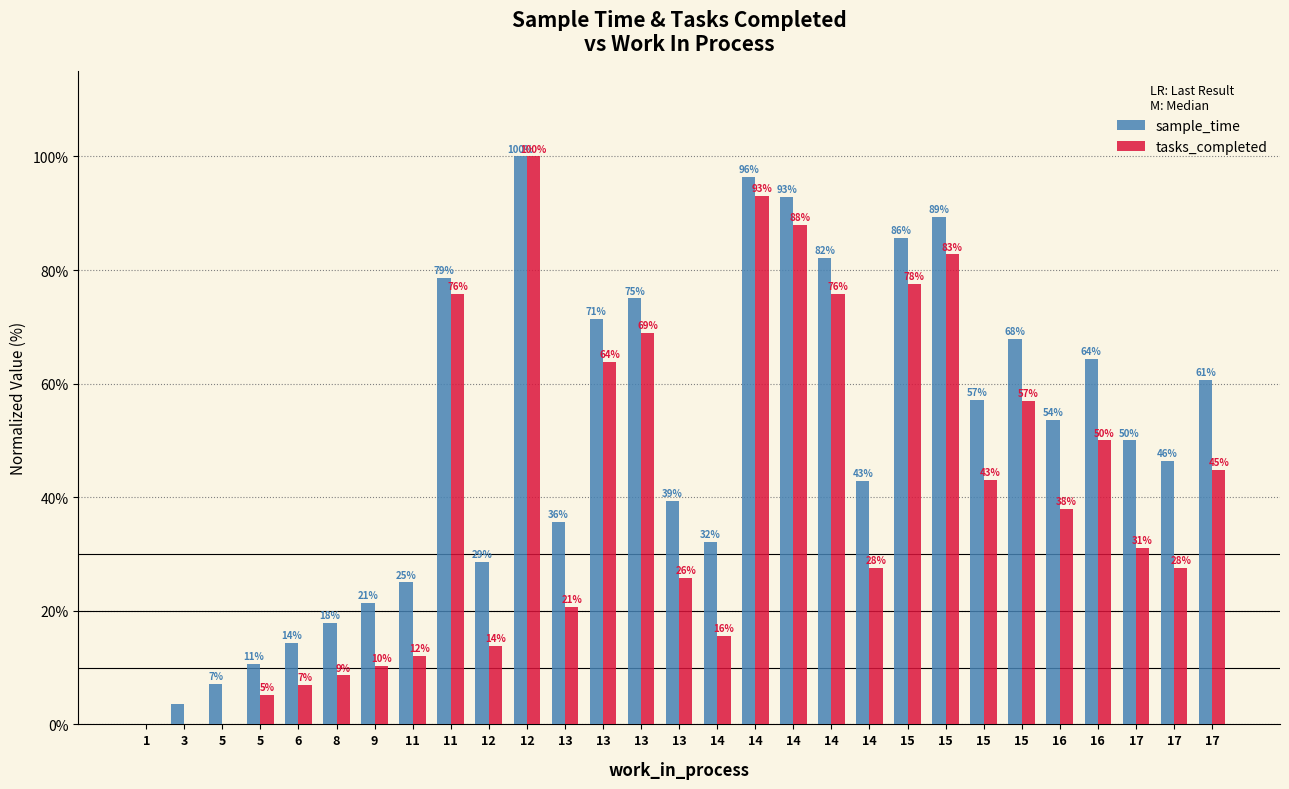

How many distinct data groups are displayed?

2